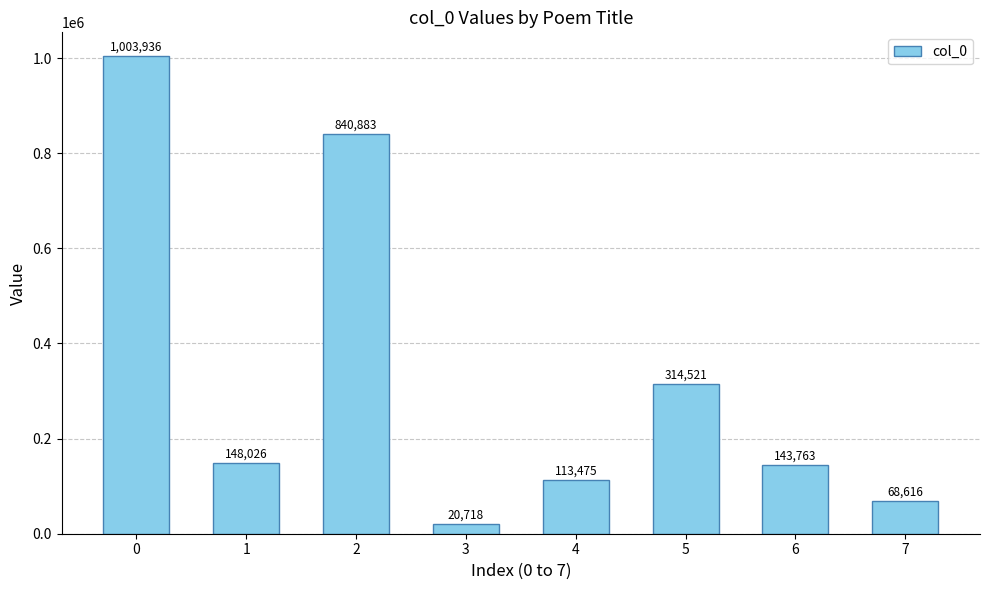

Is it true that the value at 4 is 113475?

True